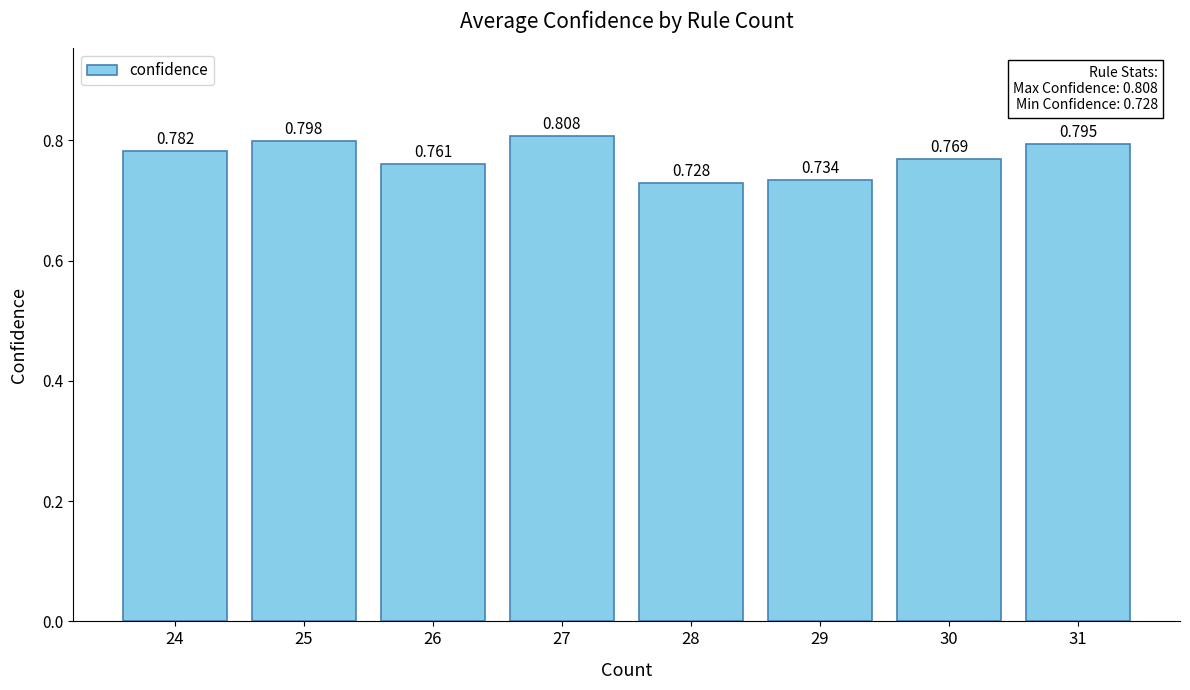

At which category does the chart reach its peak across all series?

27